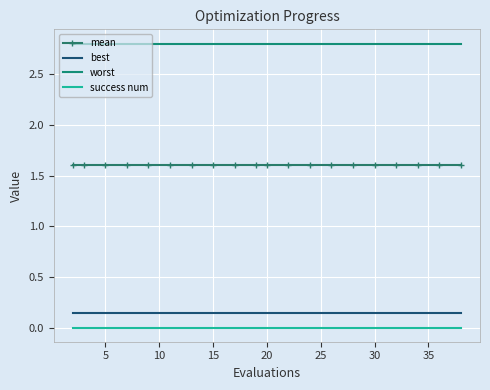

True or false: best and success num cross at least once.

False